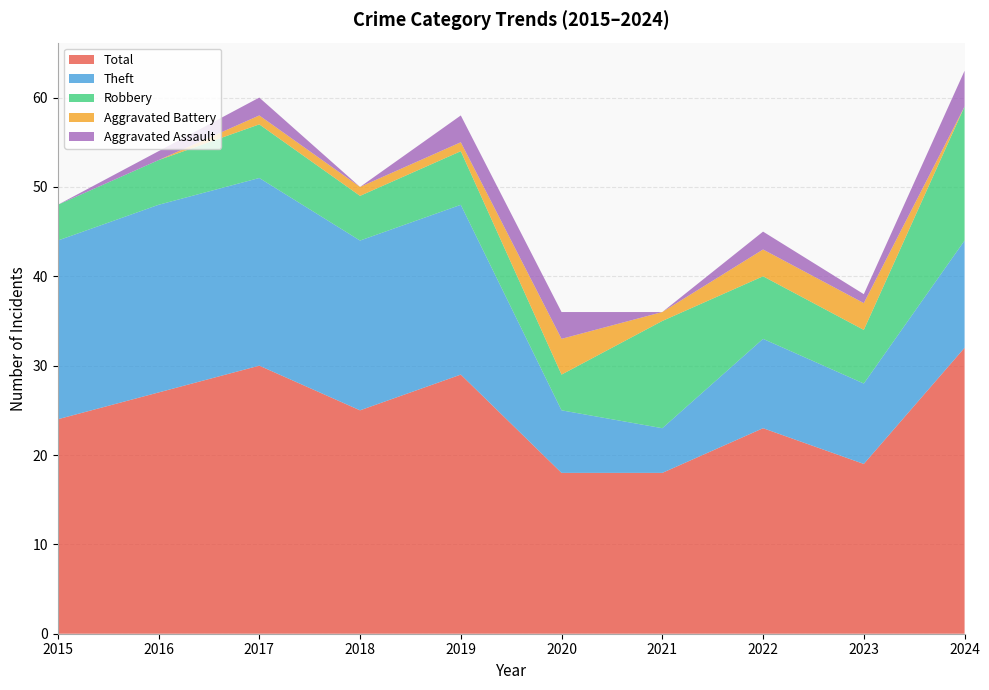

Reading left to right, extract all data points from this chart.

Robbery: 4	5	6	5	6	4	12	7	6	15
Theft: 20	21	21	19	19	7	5	10	9	12
Total: 24	27	30	25	29	18	18	23	19	32
Aggravated Assault: 0	1	2	0	3	3	0	2	1	4
Aggravated Battery: 0	0	1	1	1	4	1	3	3	0